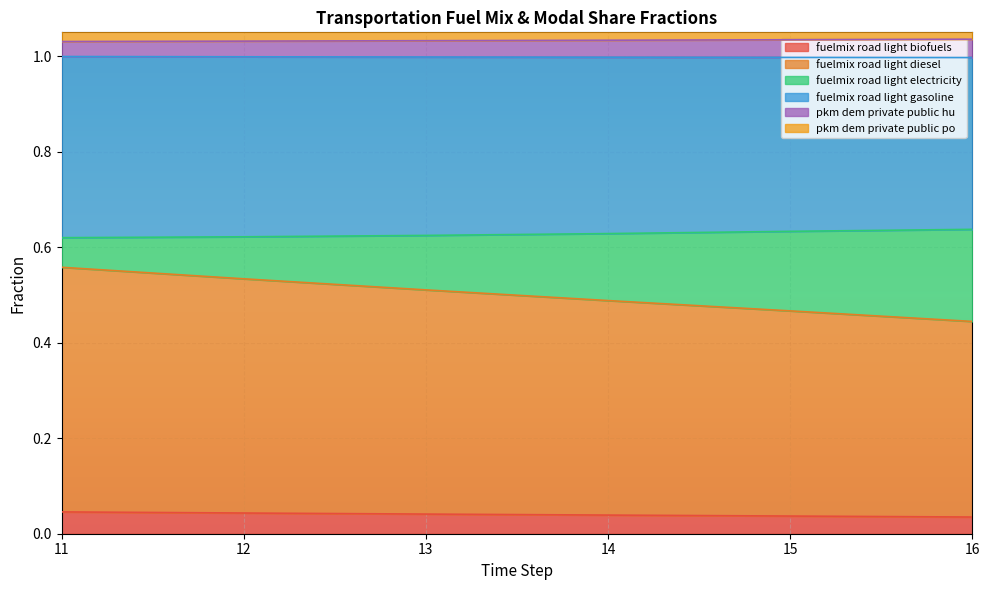

The fuelmix road light biofuels series shows 0.1 at 16. True or false?

False